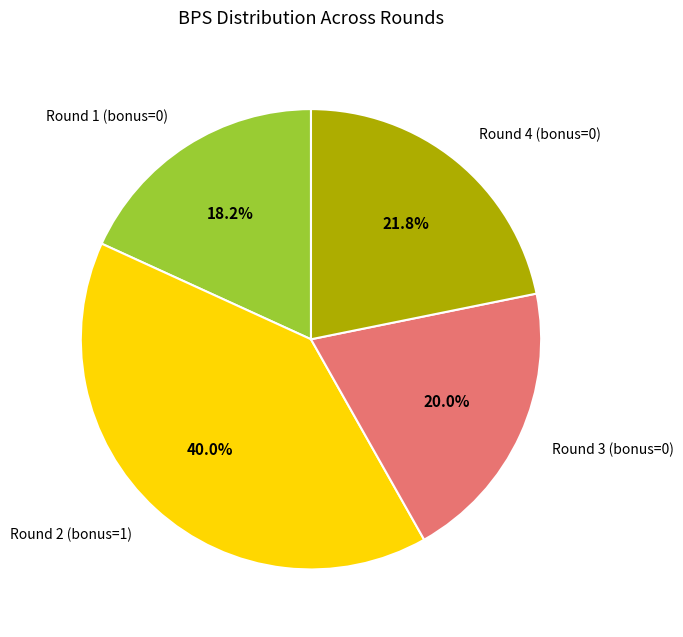

How many slices are in this pie chart?

4